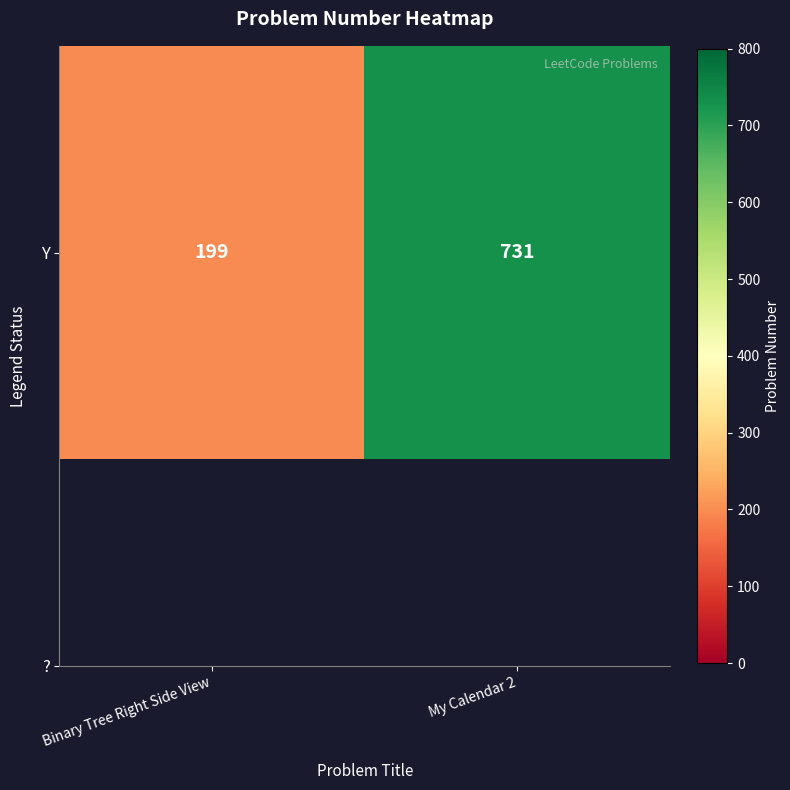

Reading right to left, what are all the values shown in this chart?

731	199